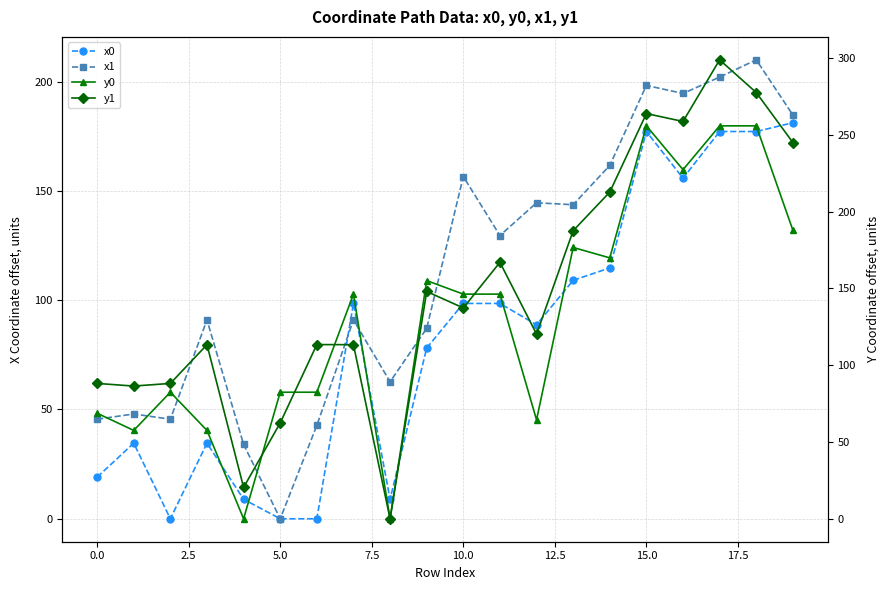

How many times do y0 and y1 cross each other?

4